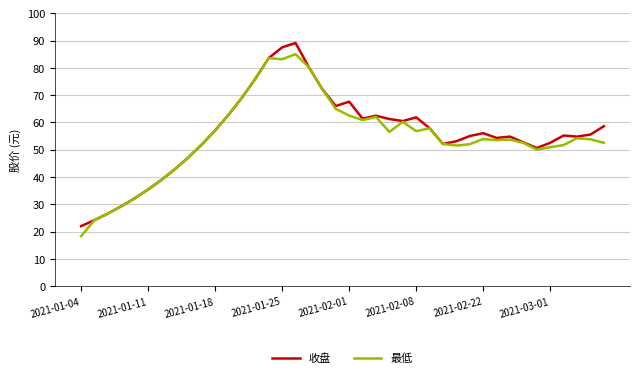

Which series has the widest spread of values?

收盘